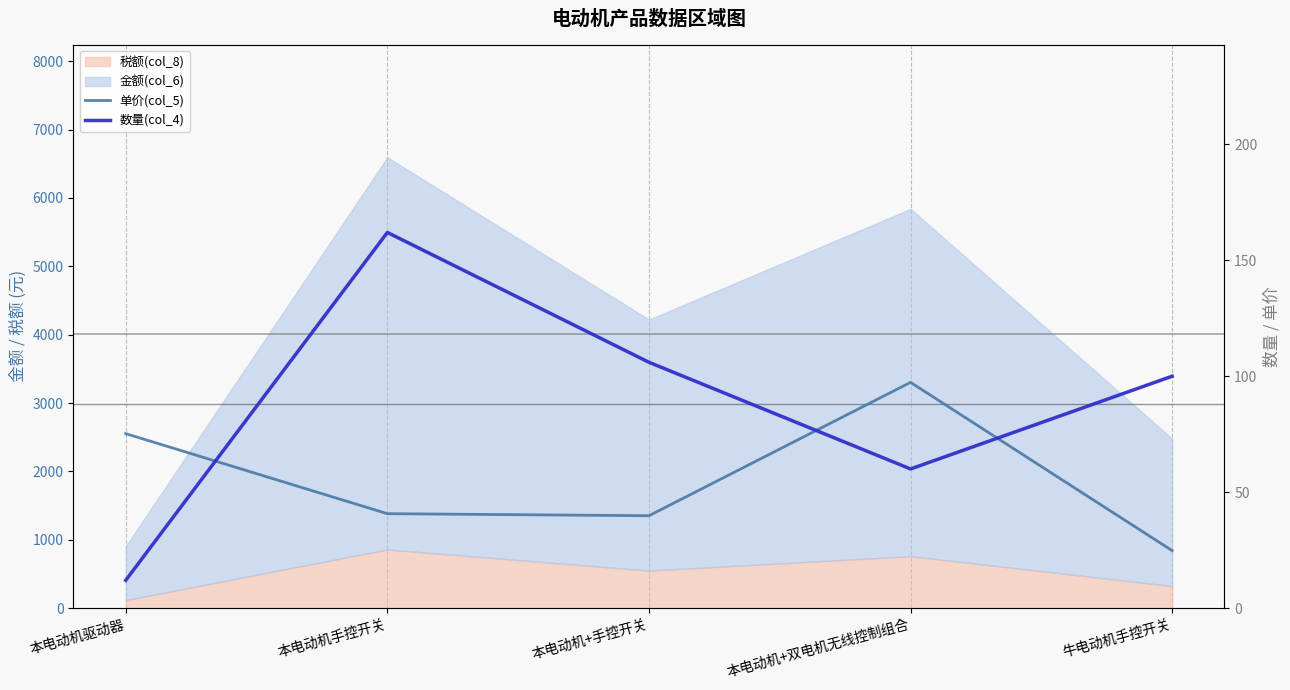

What is the label of the 1st point from the left?

本电动机驱动器